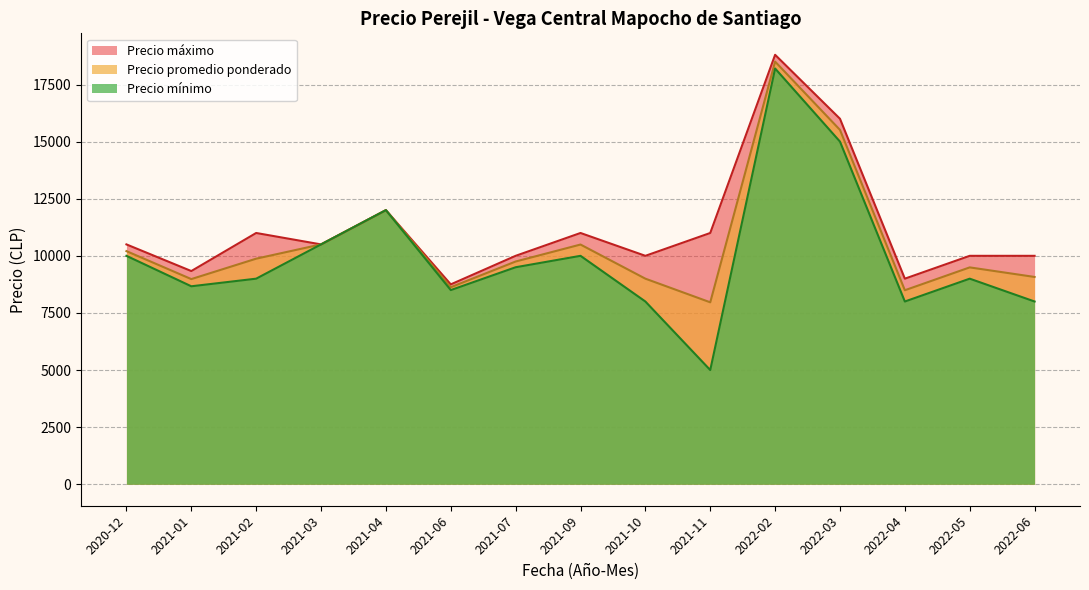

What is the minimum value shown in the chart?

5000.0